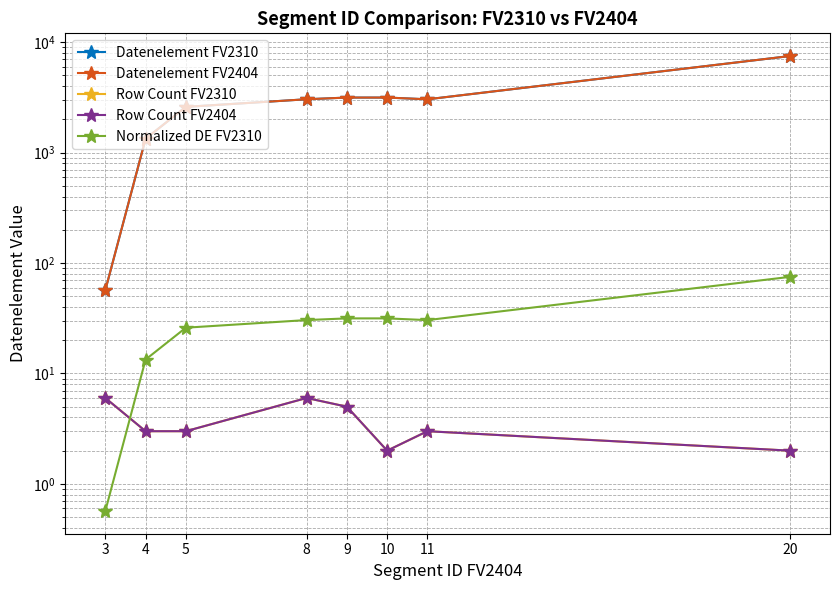

How many Row Count FV2404 values are between 3 and 6?

6